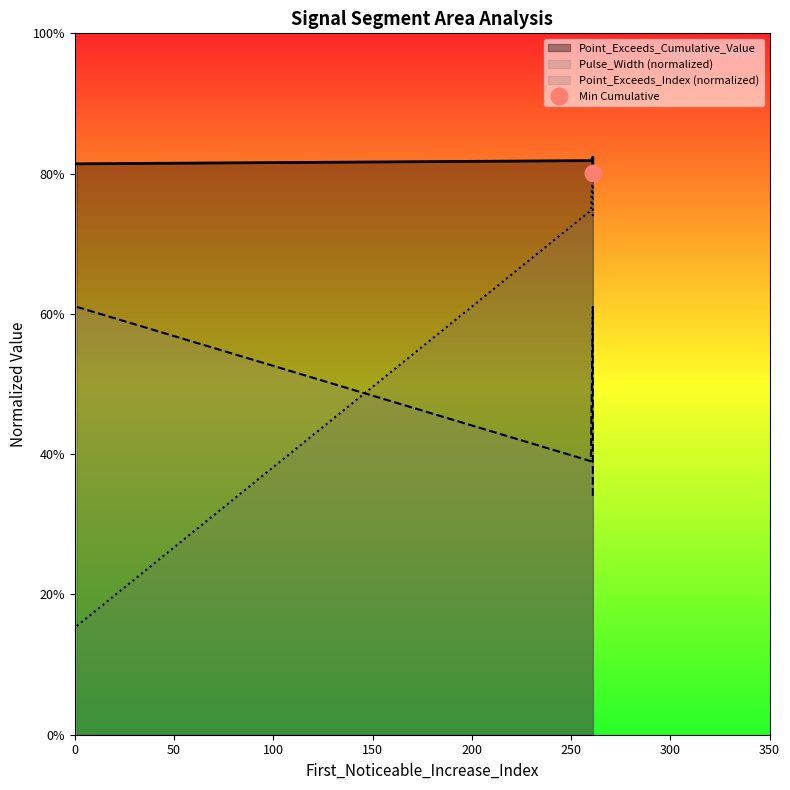

After their last crossing, which series has the higher values: Pulse_Width or Point_Exceeds_Index?

Point_Exceeds_Index